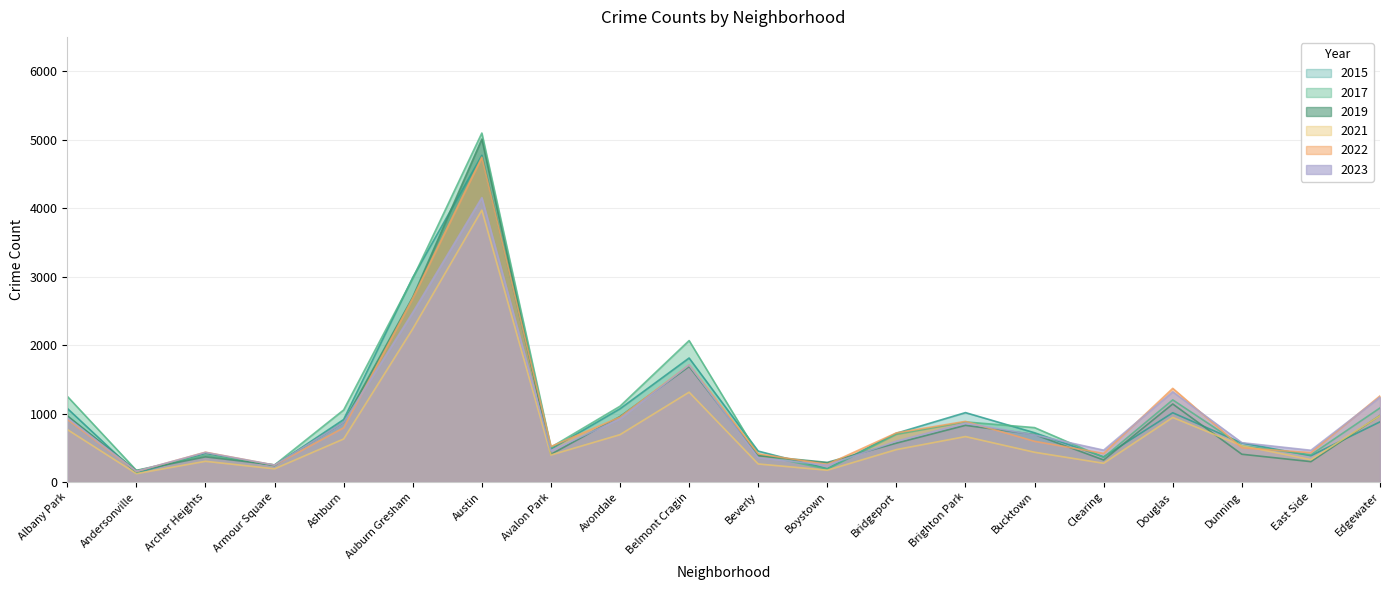

Between Avondale and Brighton Park, which is larger?

Avondale